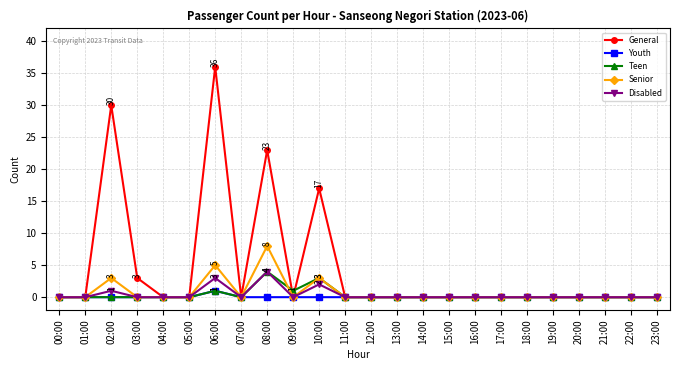

True or false: General has more than 0 interior local peaks.

True